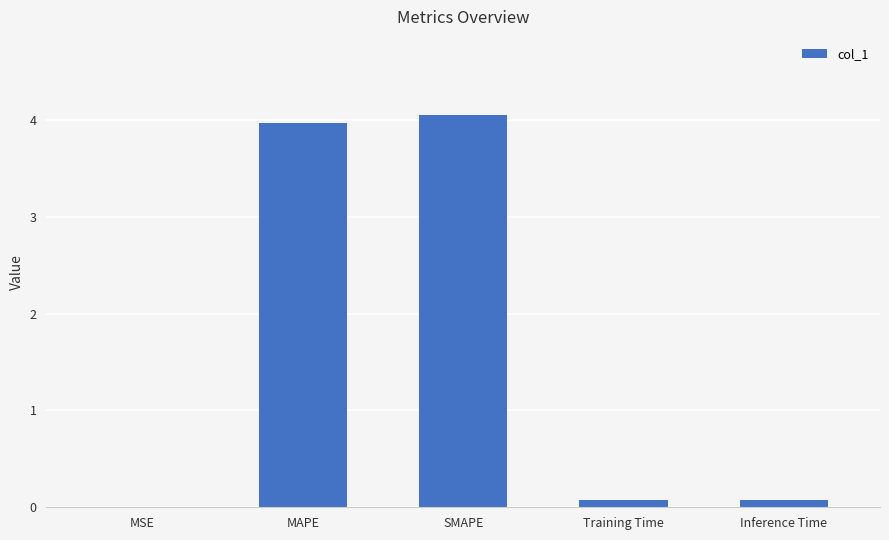

Read the value at MAPE.

4.0